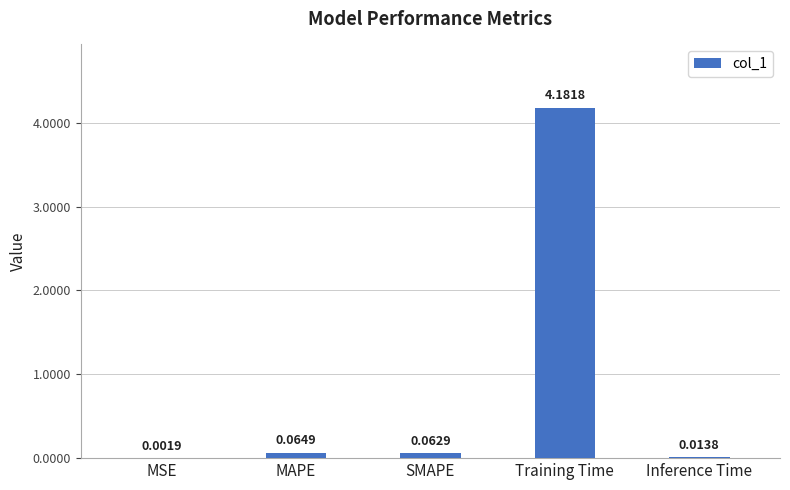

Which label corresponds to the largest value in the chart?

Training Time